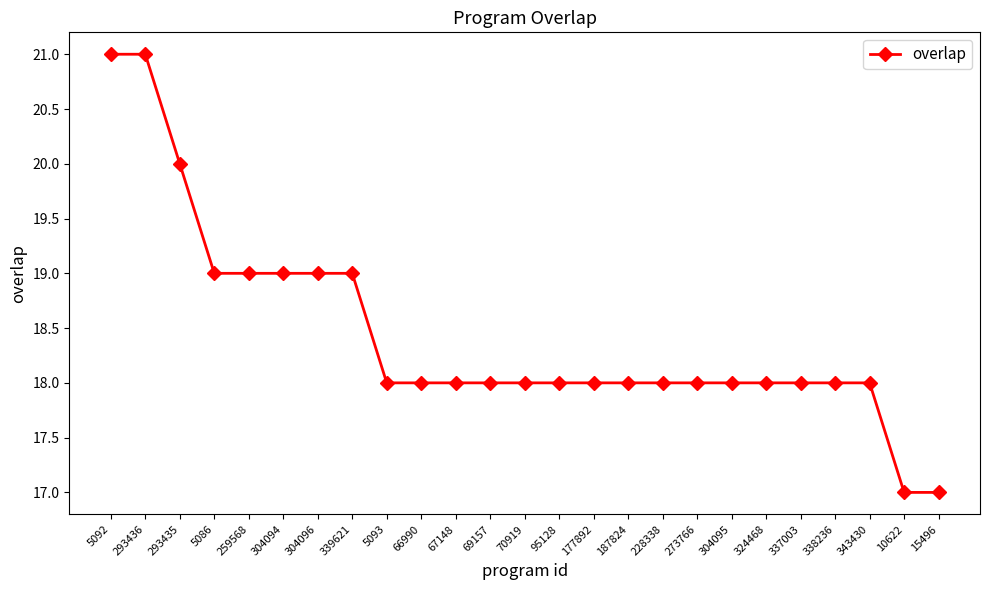

Read the value at 69157.

18